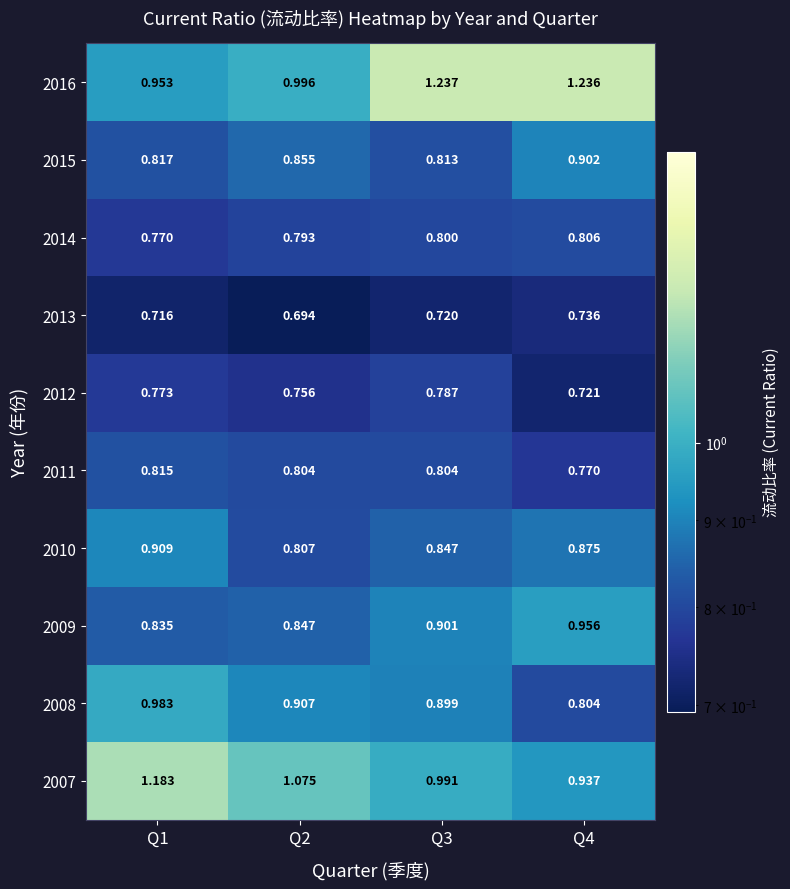

Is the value of 2010 at Q3 greater than the value of 2008 at Q2?

No